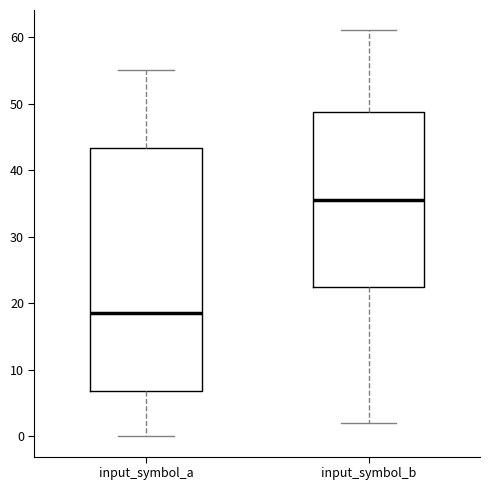

Which box's median line is the highest?

input_symbol_b